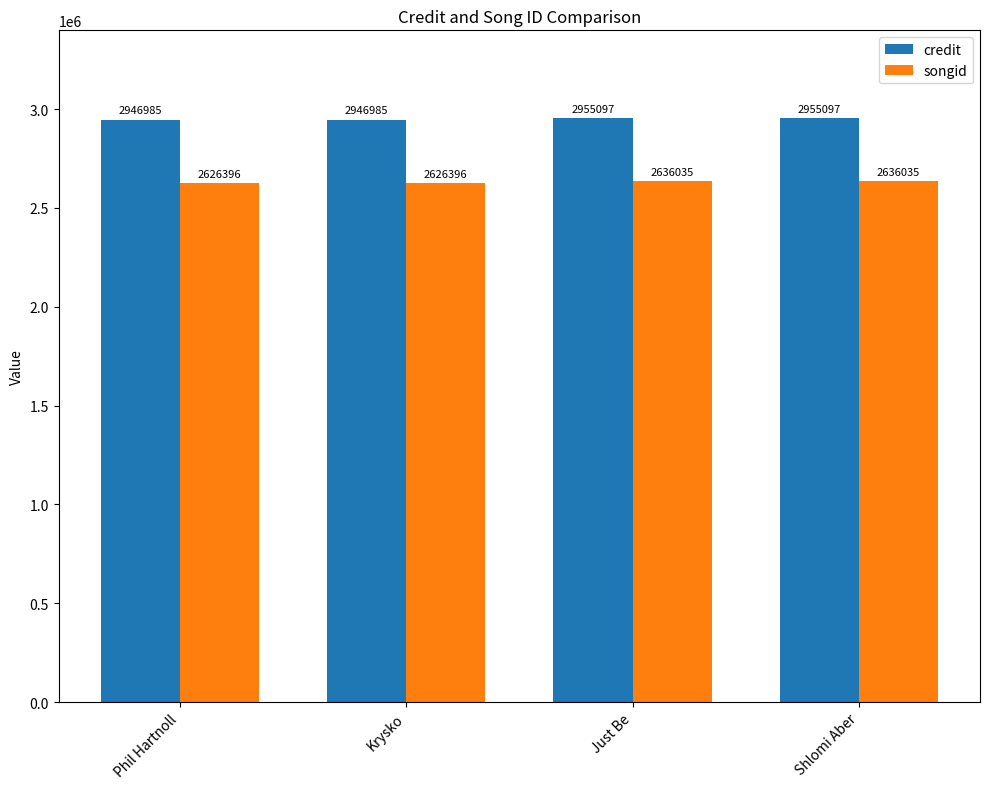

At how many categories does at least one series exceed 2921160?

4